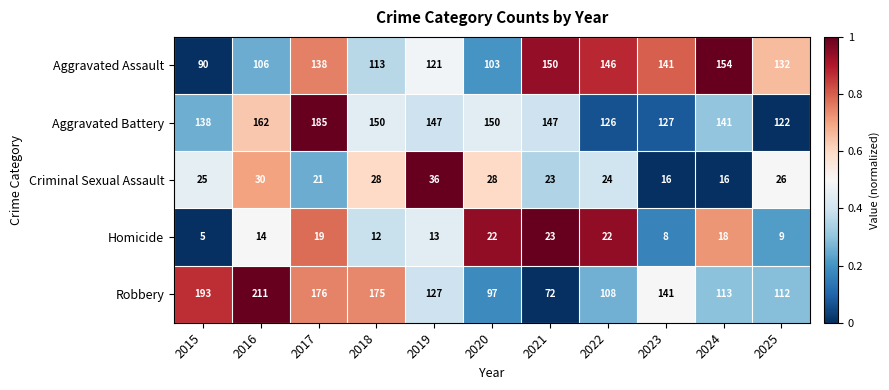

Rank the series at 2018 from highest to lowest value.

Robbery, Aggravated Battery, Aggravated Assault, Criminal Sexual Assault, Homicide